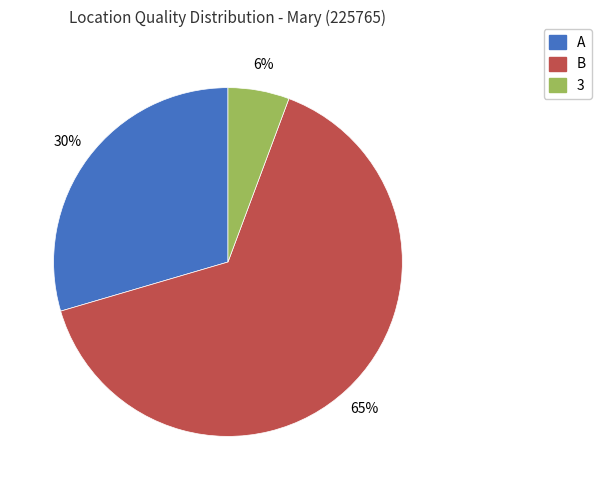

Do A and 3 together represent more than half of the pie?

No